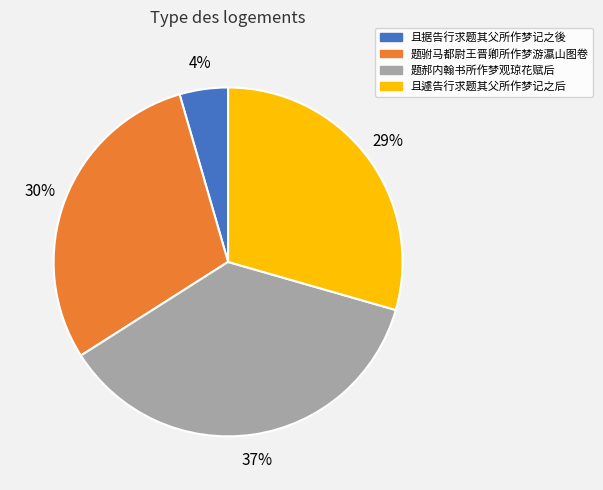

Which slice is the smallest?

且据告行求题其父所作梦记之後